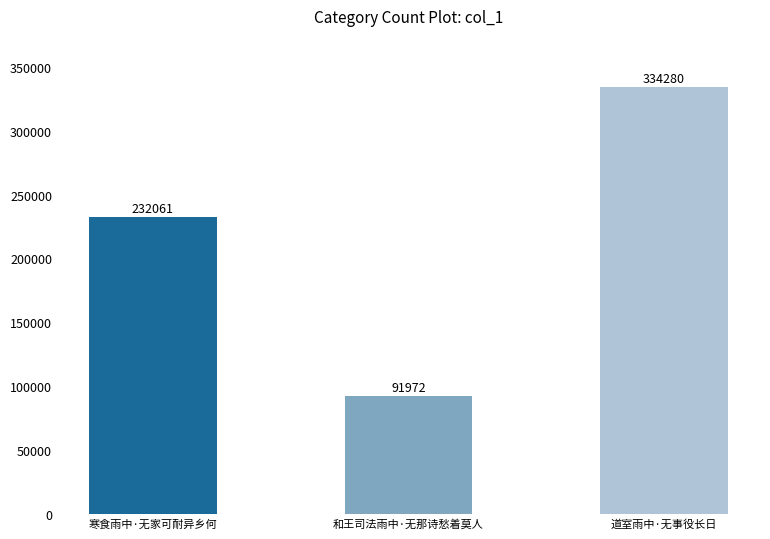

What is the difference between the maximum and minimum values?

242308